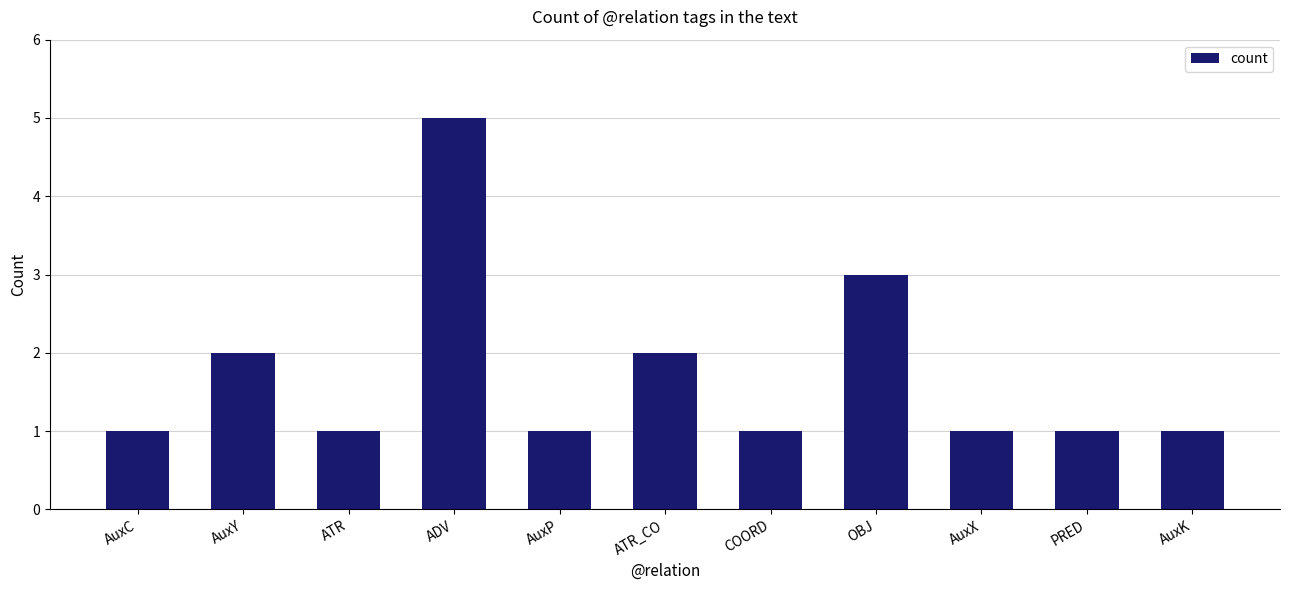

Reading left to right, list all the values displayed in this chart.

AuxC=1	AuxY=2	ATR=1	ADV=5	AuxP=1	ATR_CO=2	COORD=1	OBJ=3	AuxX=1	PRED=1	AuxK=1